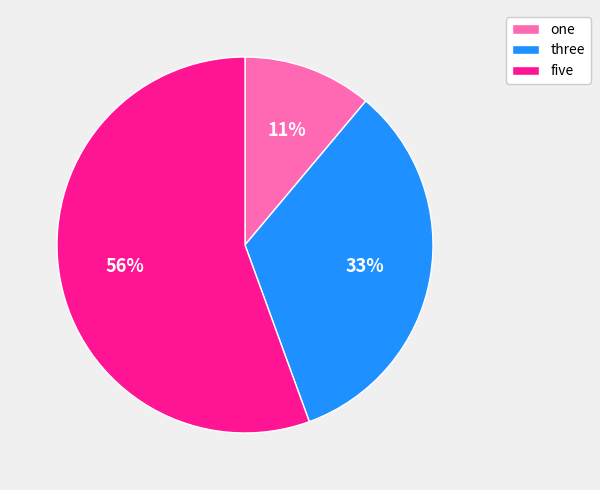

Is it true that one is 11% of the pie?

True